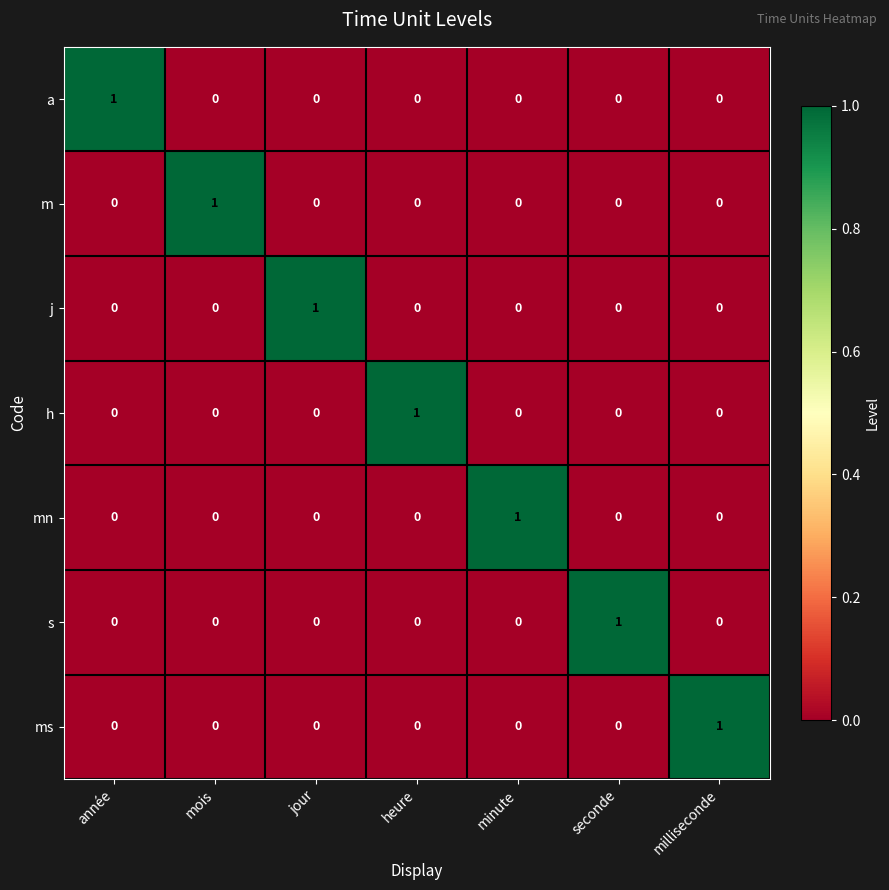

At how many categories does at least one series exceed 0?

7